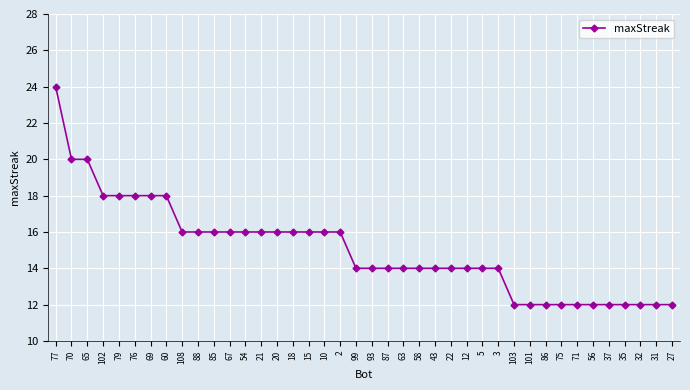

What is the sum of all values?

602